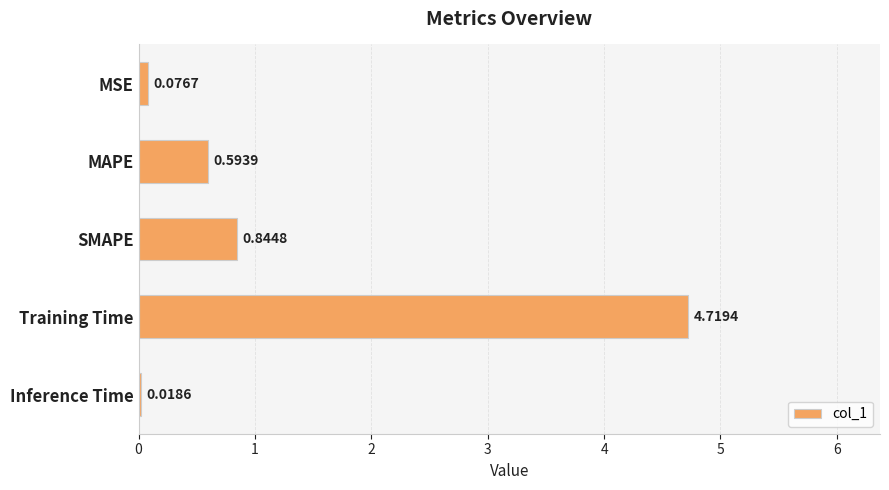

How many categories are shown in the chart?

5